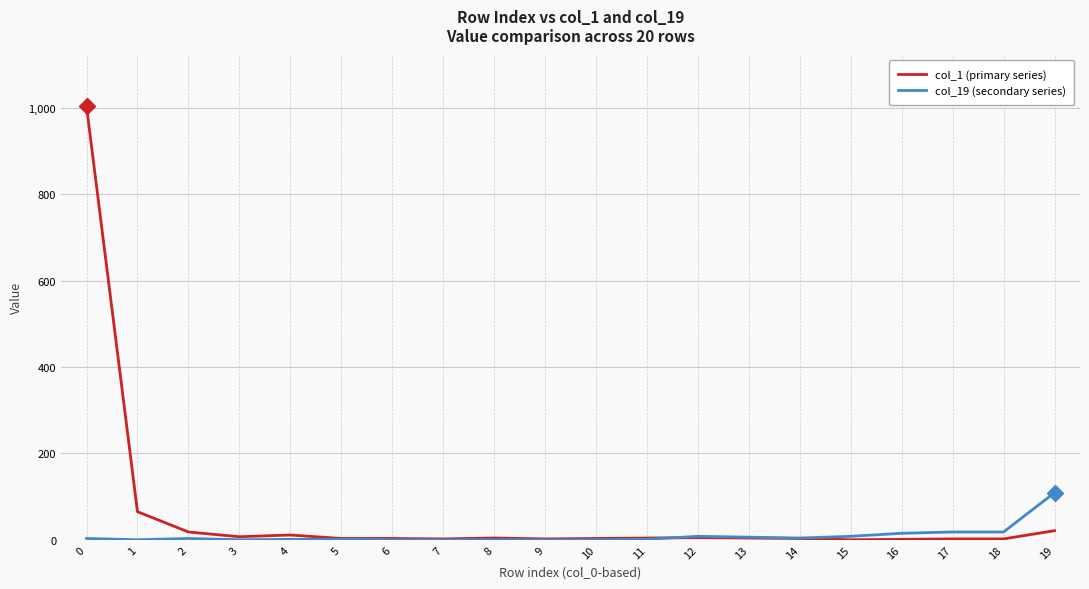

What is the difference between the maximum and minimum values in the col_1 (primary series) series?

1003